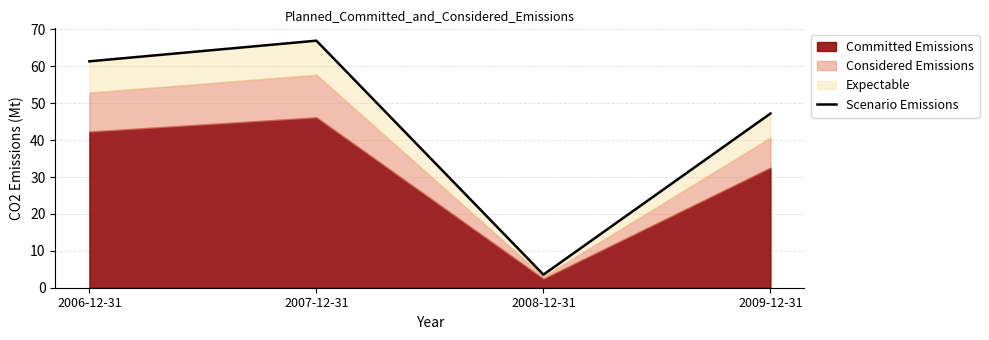

What is the sum of all values?

179.1